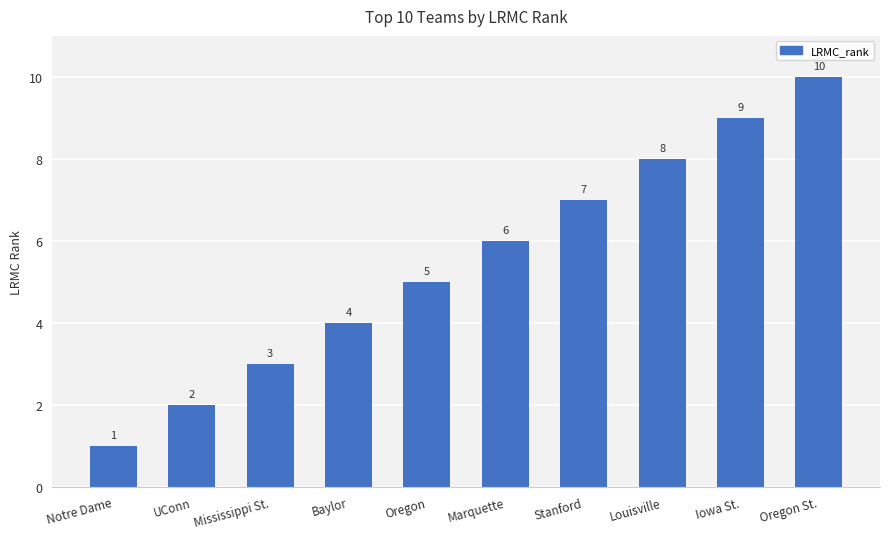

What is the sum of all values?

55